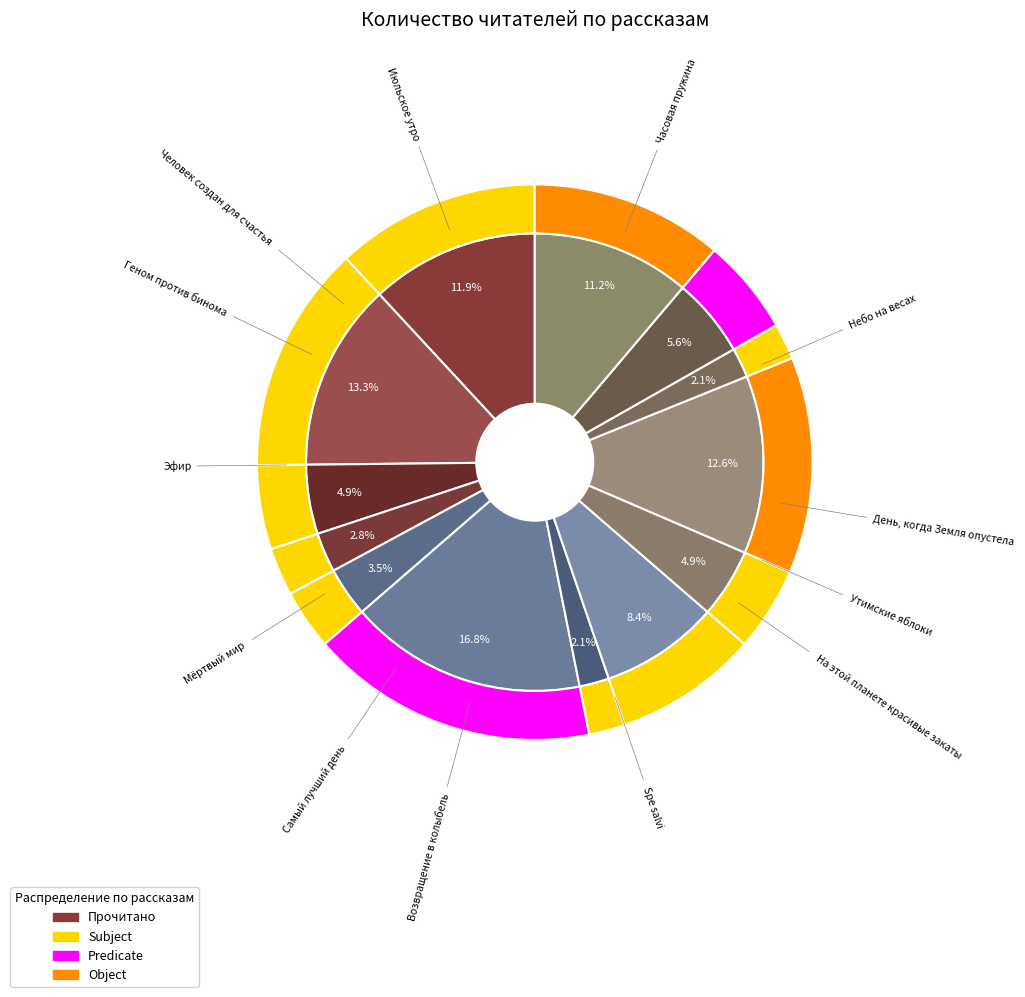

Combined, what portion of the pie is Spe salvi and Возвращение в колыбель?

18.9%